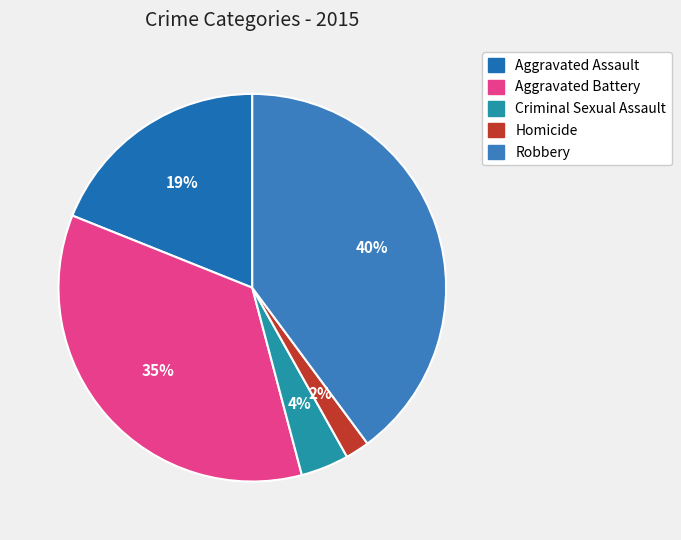

To the nearest percent, what is the difference between the largest and smallest slice percentages?

38%